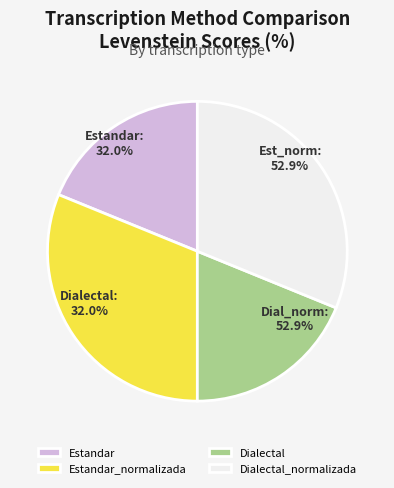

To the nearest percent, what is the combined percentage of Dialectal and Estandar?

38%